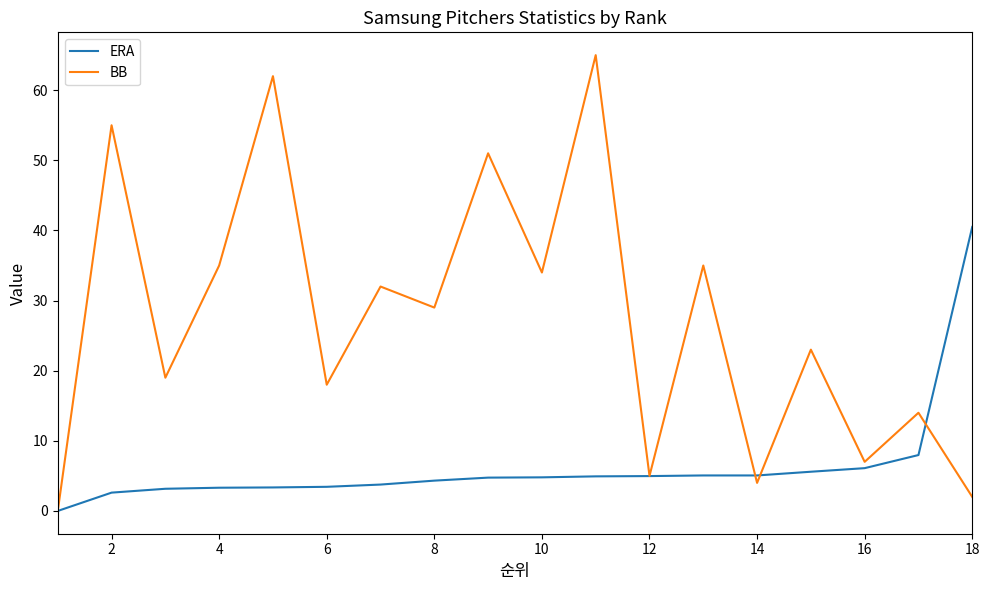

Which series has the largest total across all categories?

BB